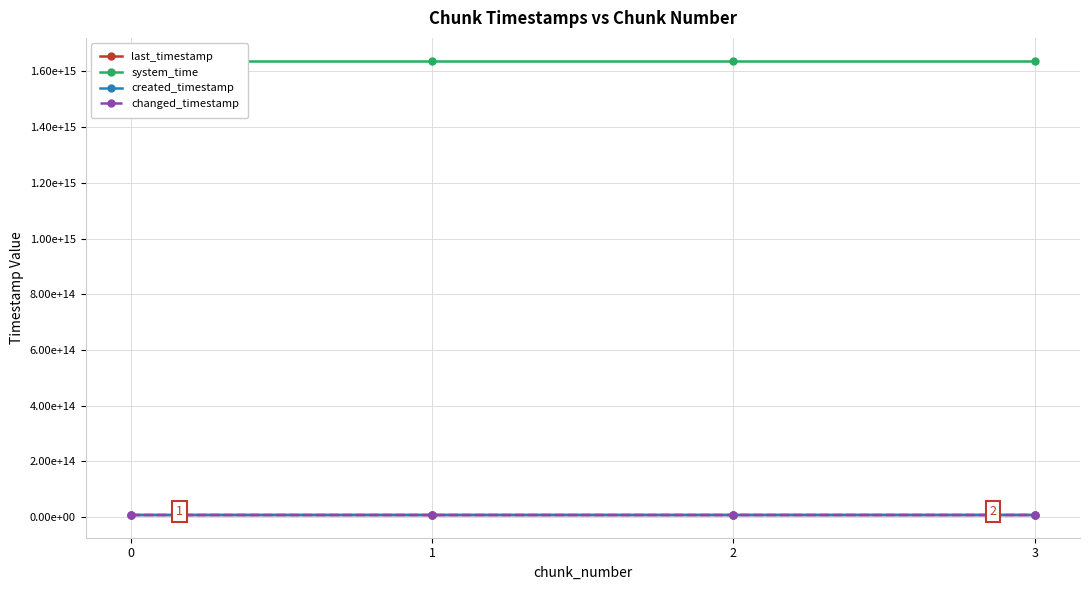

How many series are shown in this chart?

4